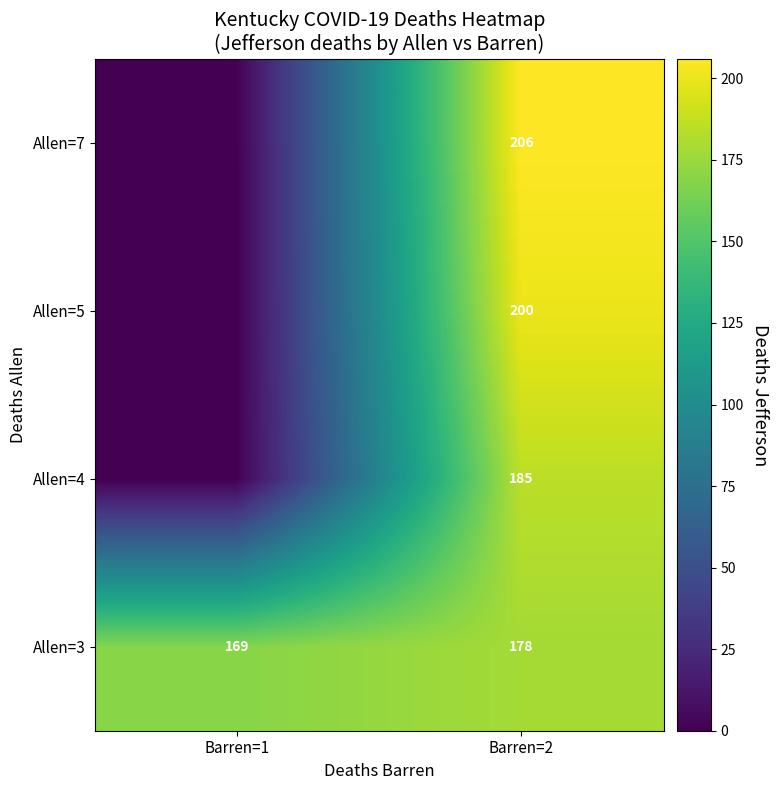

How many categories are shown in the chart?

2